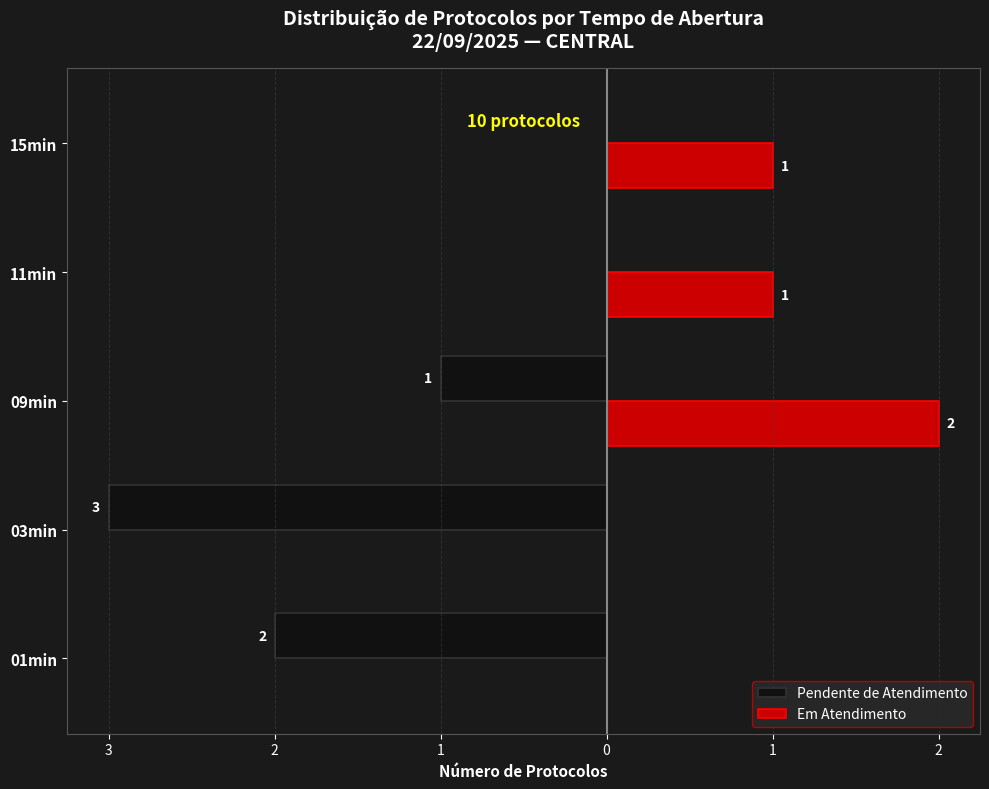

What are all the series names shown in the legend?

Pendente de Atendimento, Em Atendimento